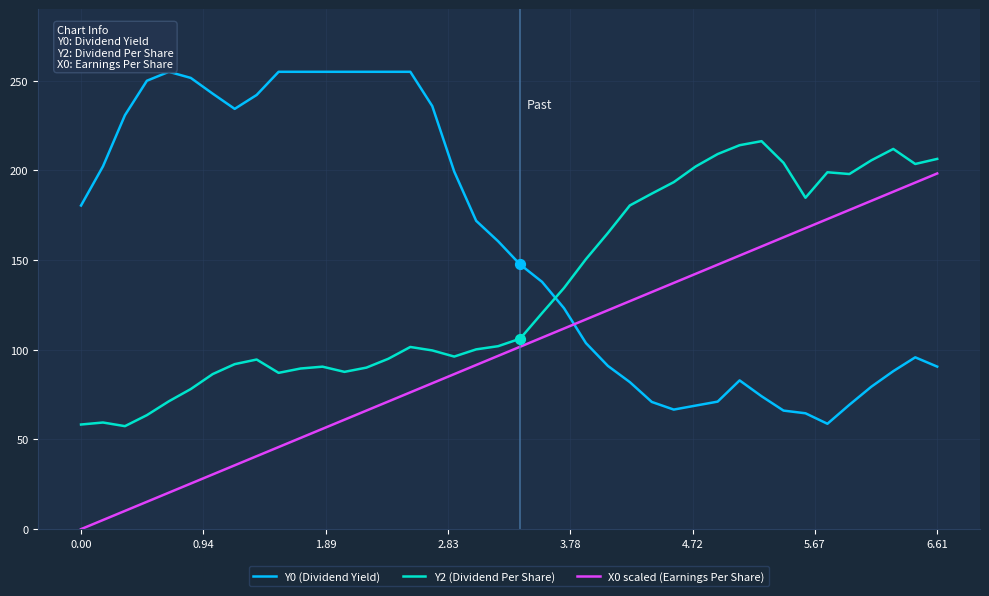

What are all the series names shown in the legend?

Y0 (Dividend Yield), Y2 (Dividend Per Share), X0 scaled (Earnings Per Share)